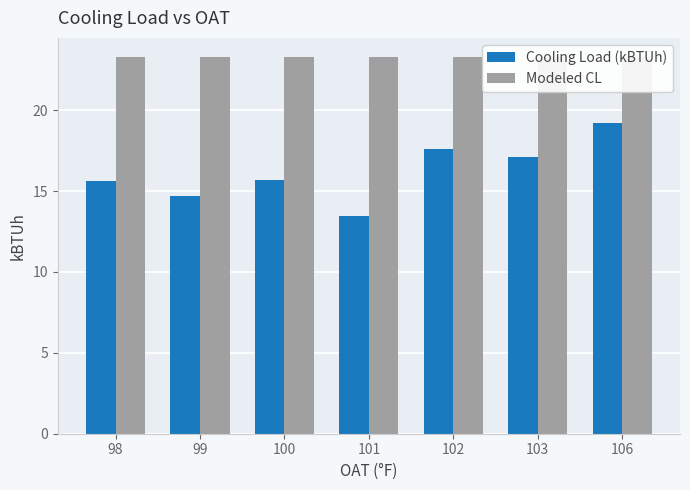

Which series has the largest range (max minus min)?

Cooling Load (kBTUh)